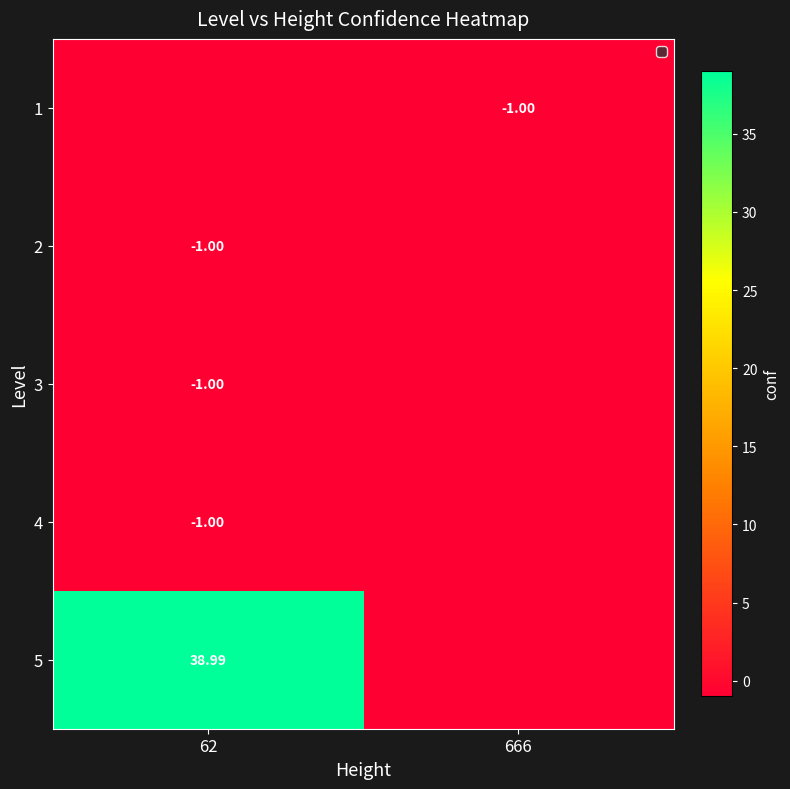

What is the greatest value displayed?

39.0